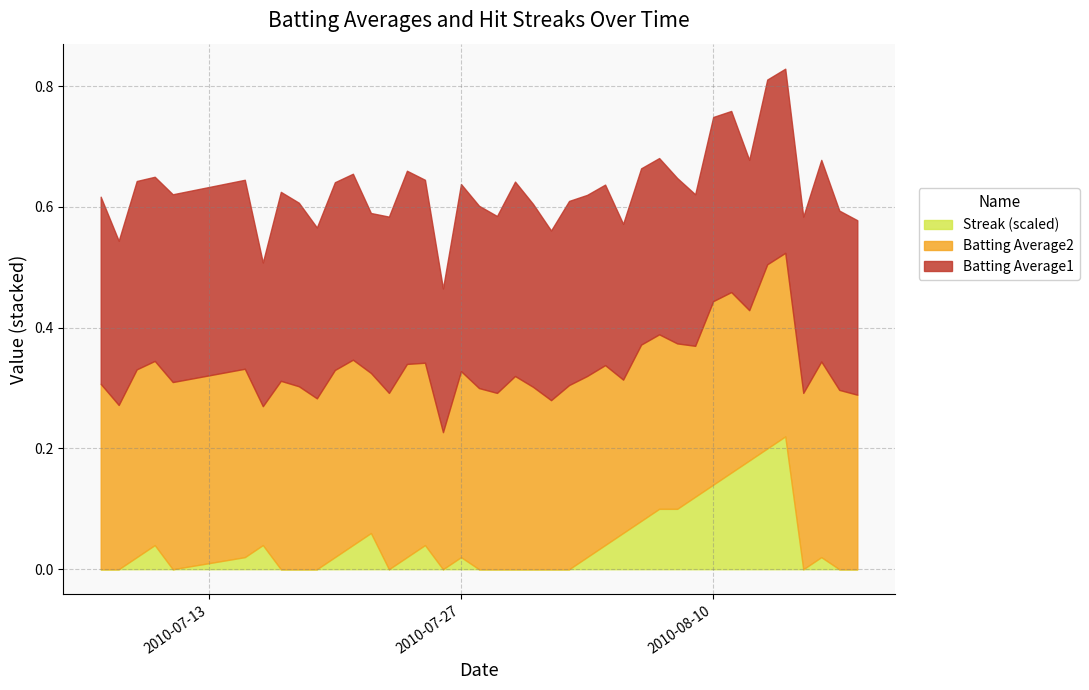

How many data points does each series have?

40